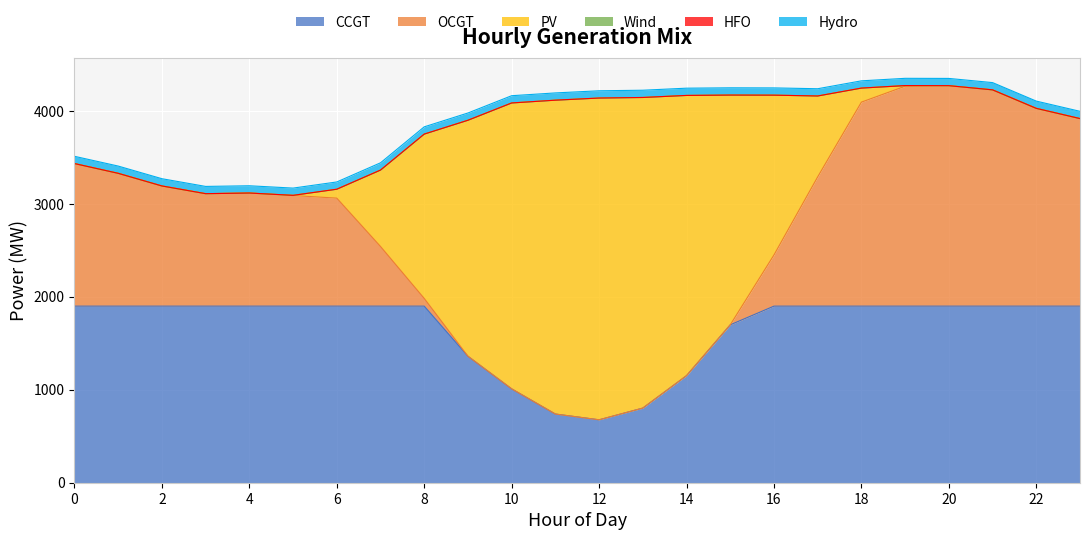

Where does the PV series first go above 151?

7